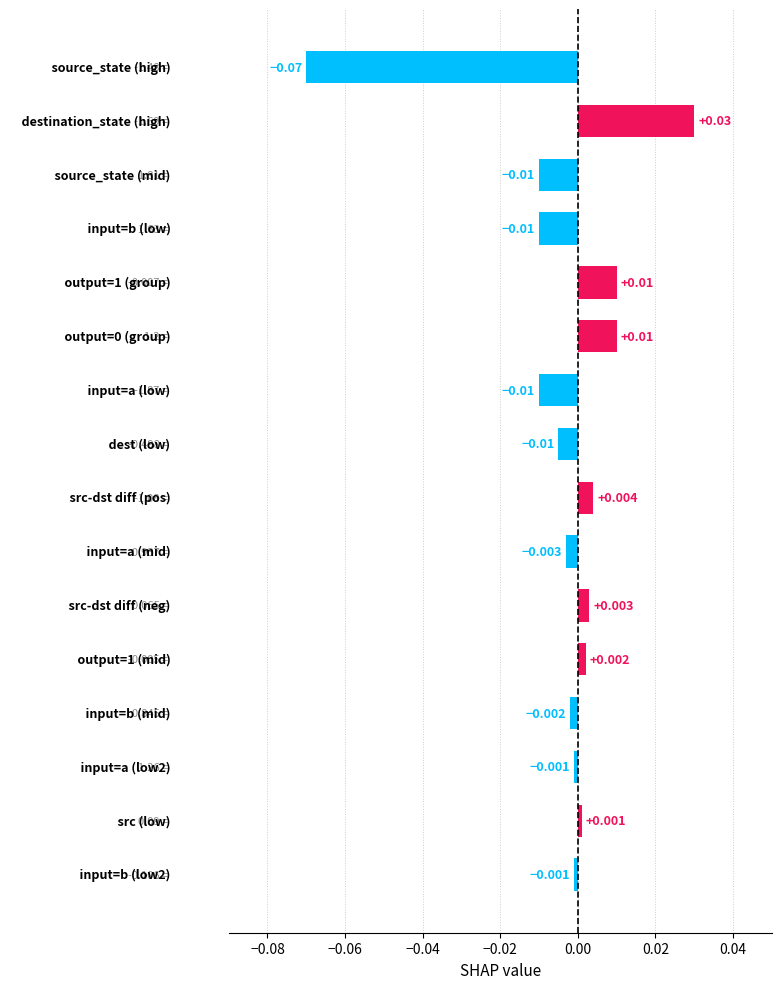

What is the difference between the maximum and minimum values?

0.1